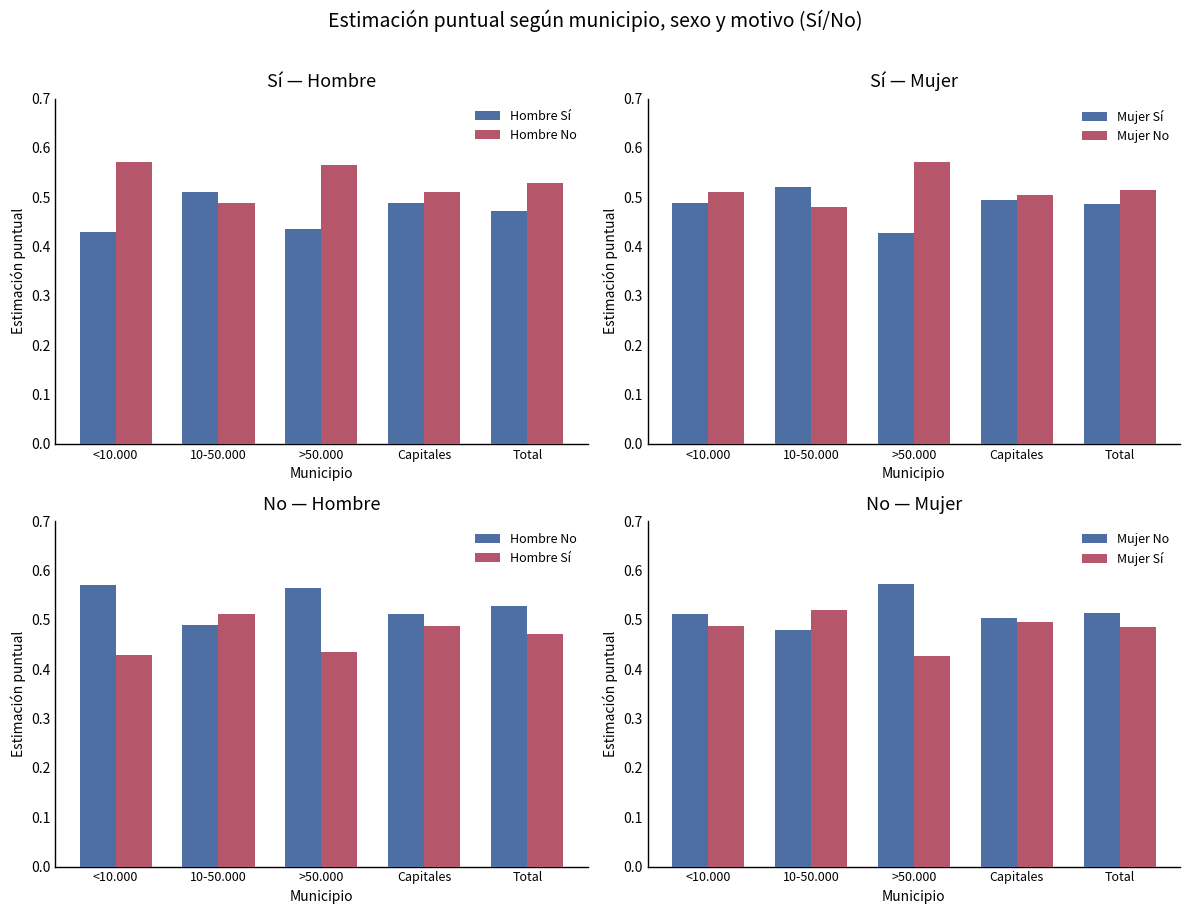

What is the difference between the maximum and minimum values in the Hombre No series?

0.1